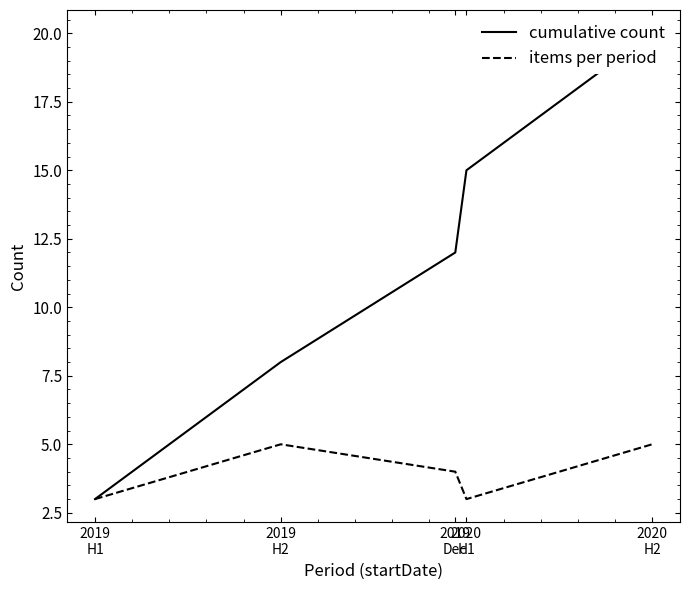

What are all the series names shown in the legend?

cumulative count, items per period